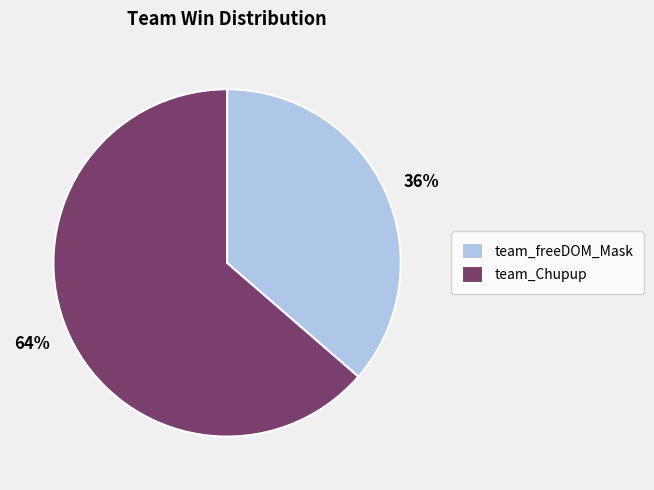

Count the number of slices in the pie.

2